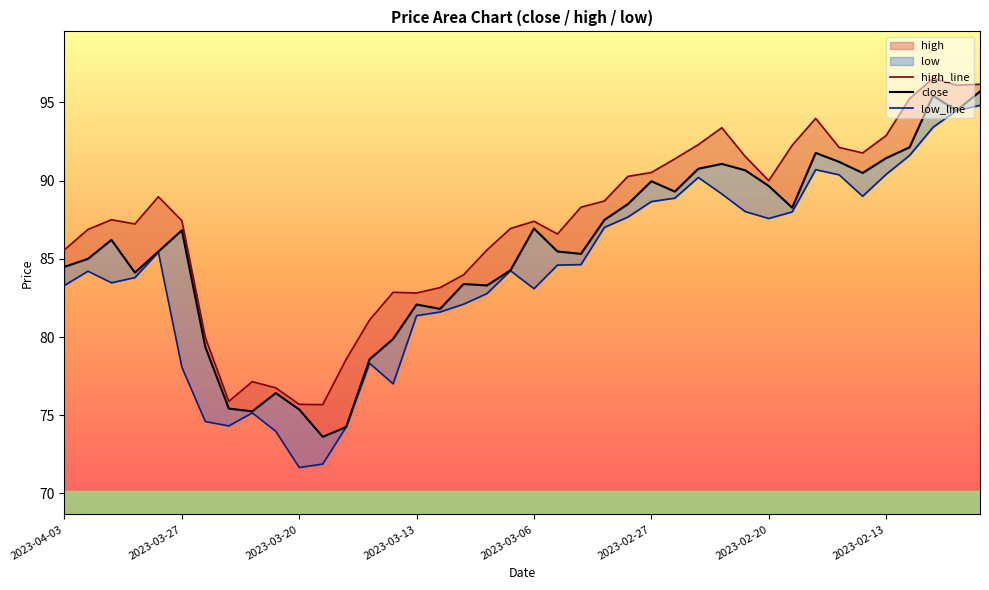

At 13, list the series in order from largest to smallest.

high_line, close, low_line